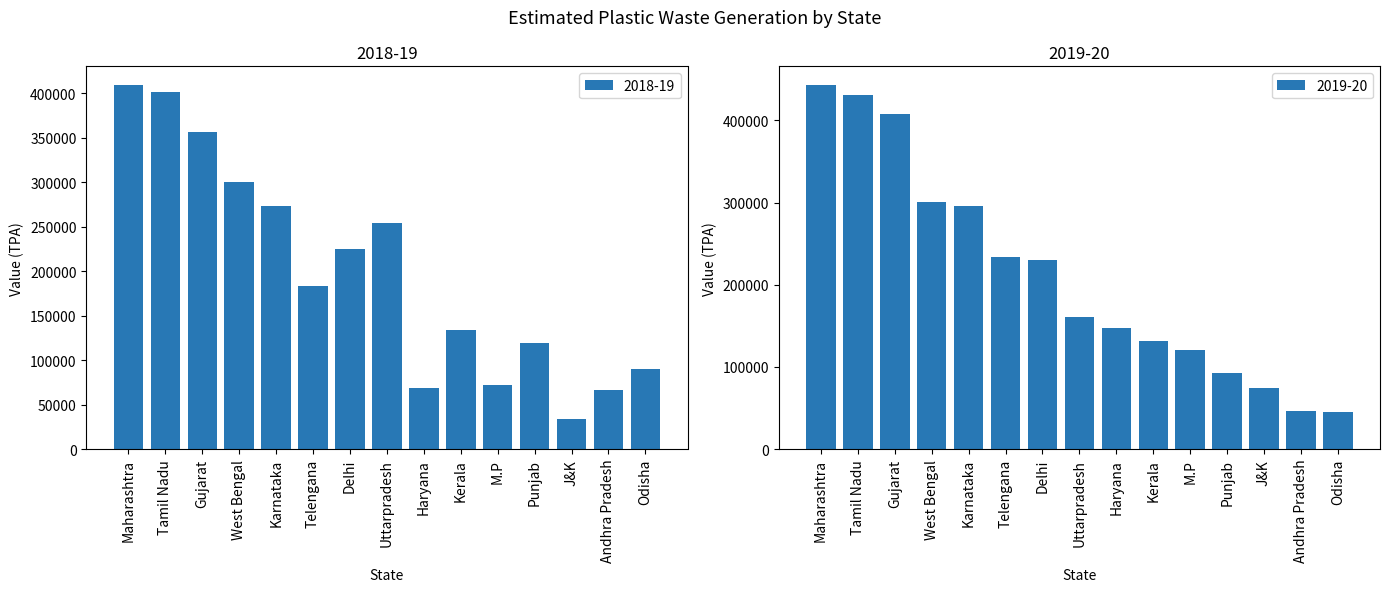

What value does the 2018-19 series have at Odisha?

90139.0